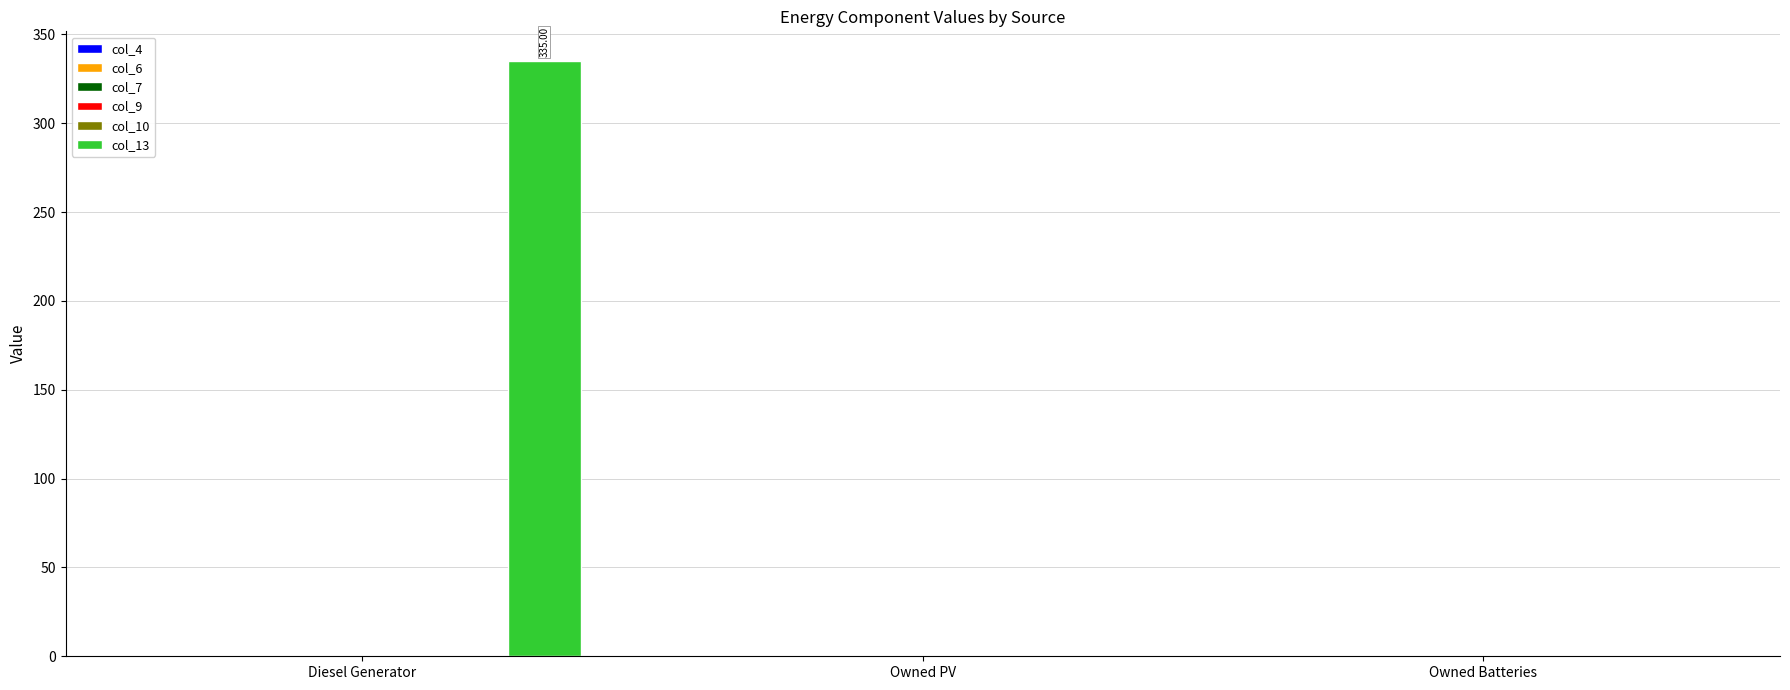

Which label corresponds to the largest value in the chart?

Diesel Generator